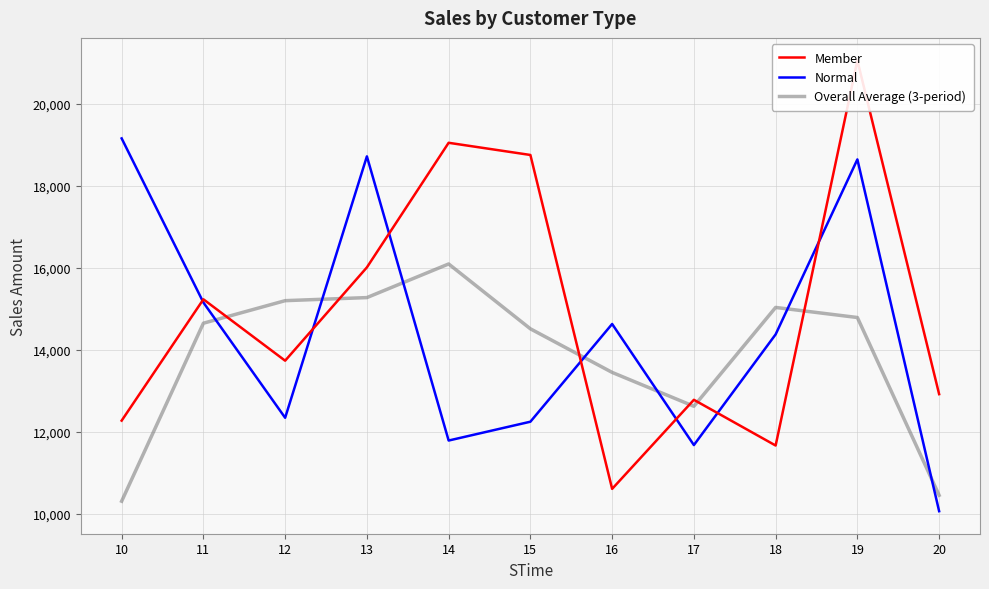

List the series in order of their peak value, lowest first.

Overall Average (3-period), Normal, Member